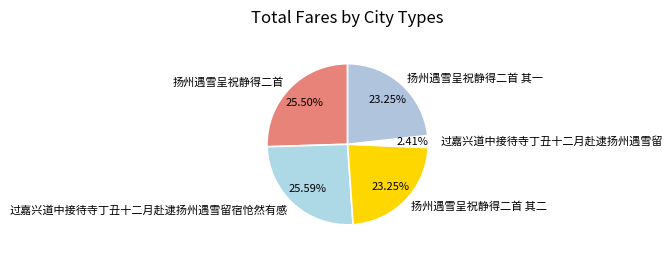

Does any single category account for the majority?

No